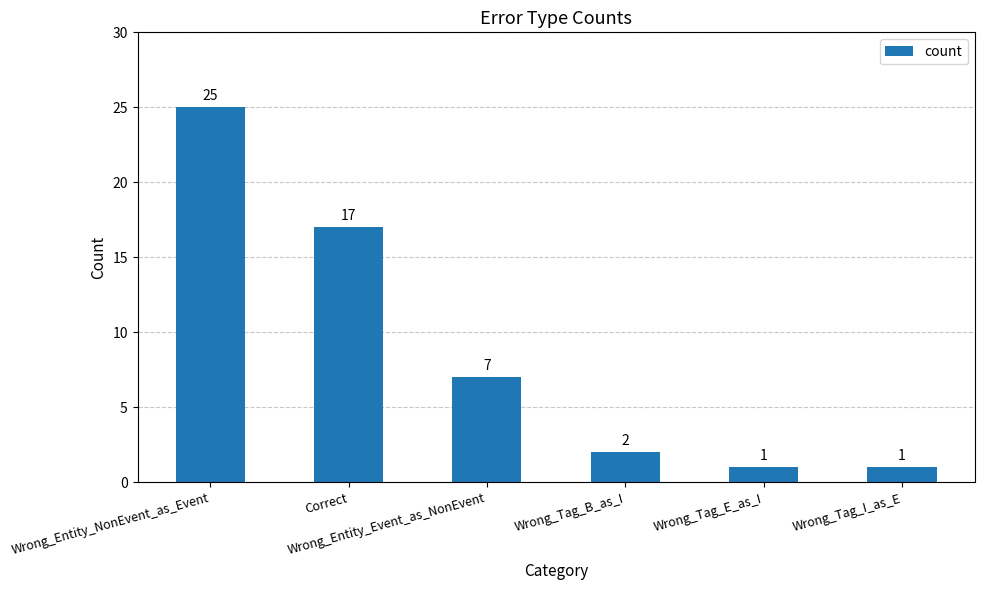

How many data points does each series have?

6